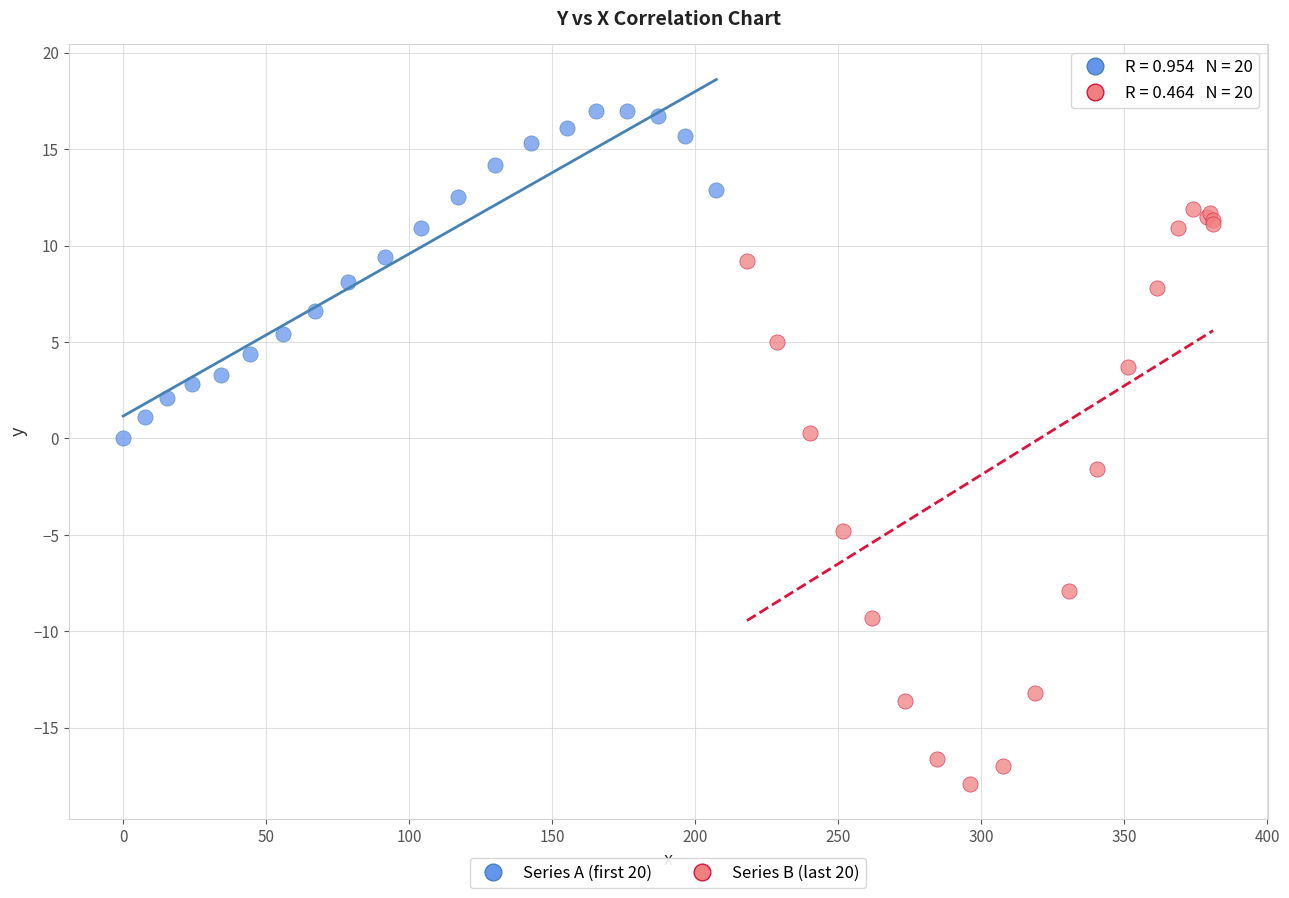

Which series contains the lowest Y value?

Series B (last 20)